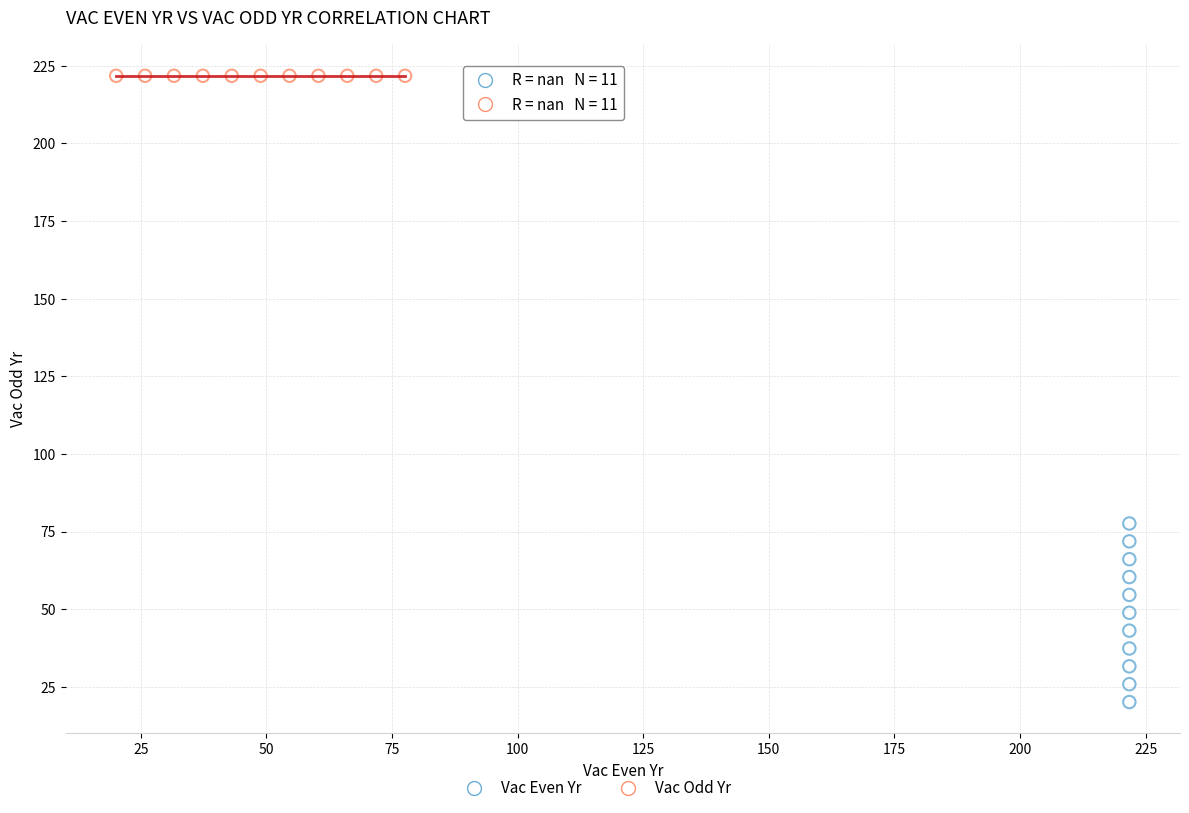

Which series reaches the minimum Y coordinate?

Vac Even Yr